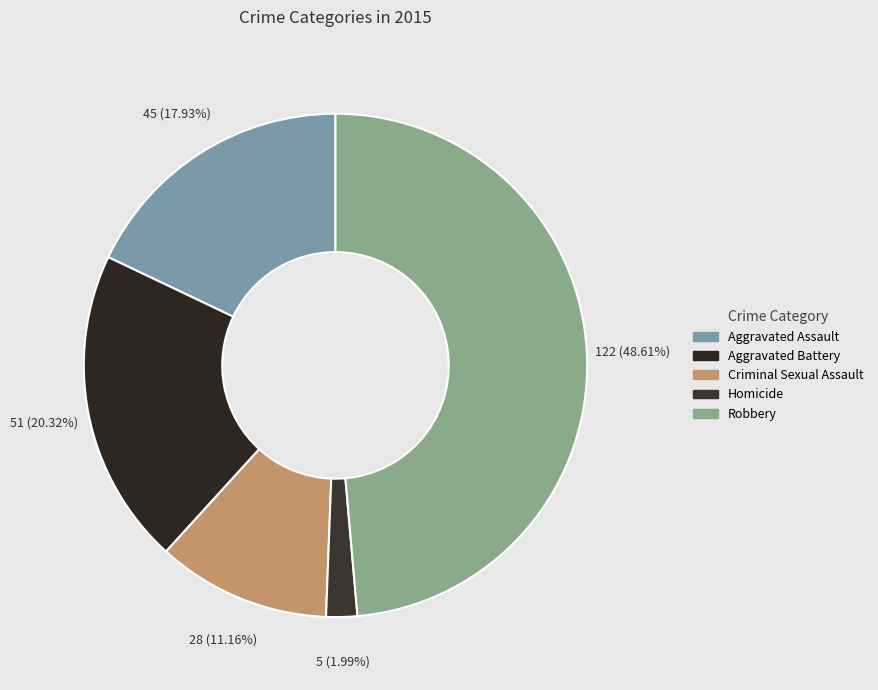

Is there any slice that represents more than half of the pie?

No